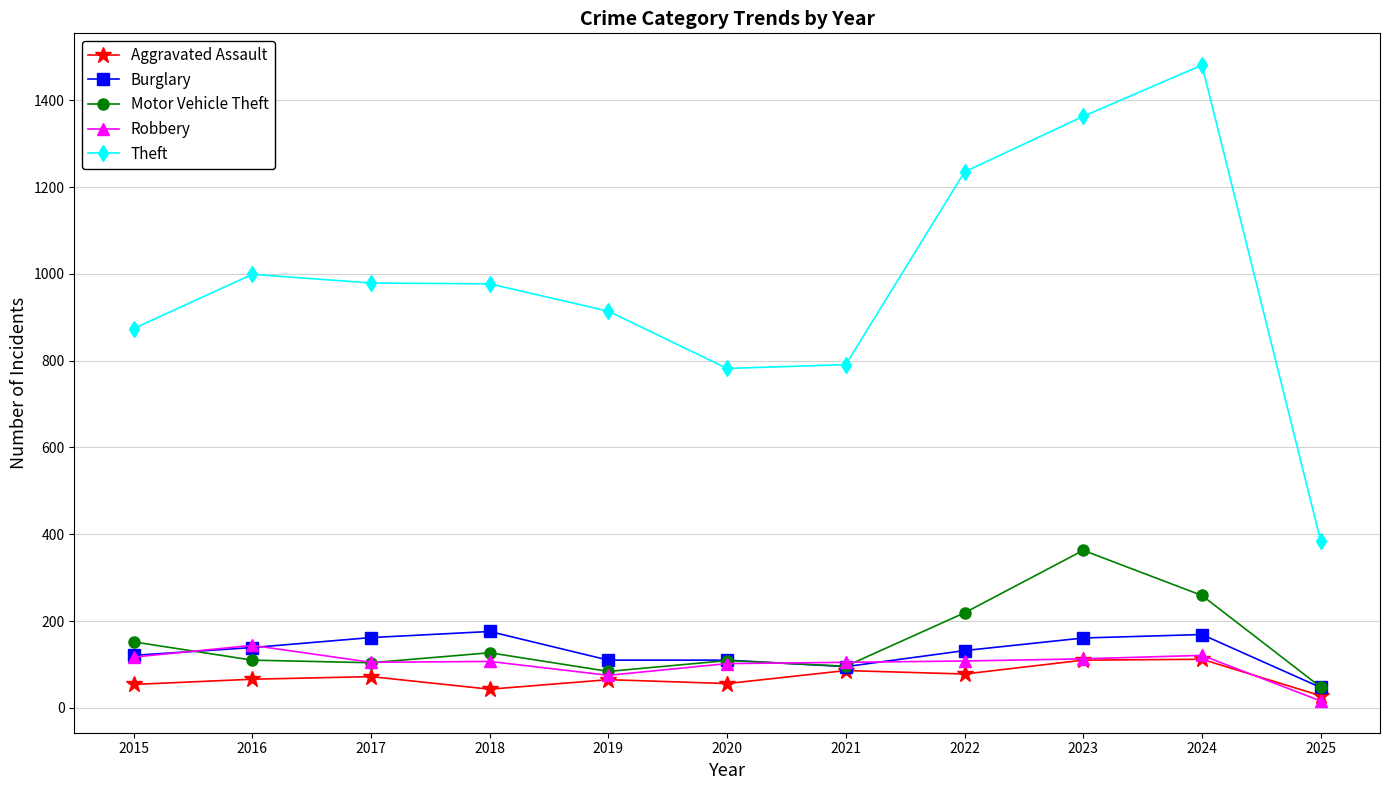

True or false: Theft and Motor Vehicle Theft intersect in this chart.

False